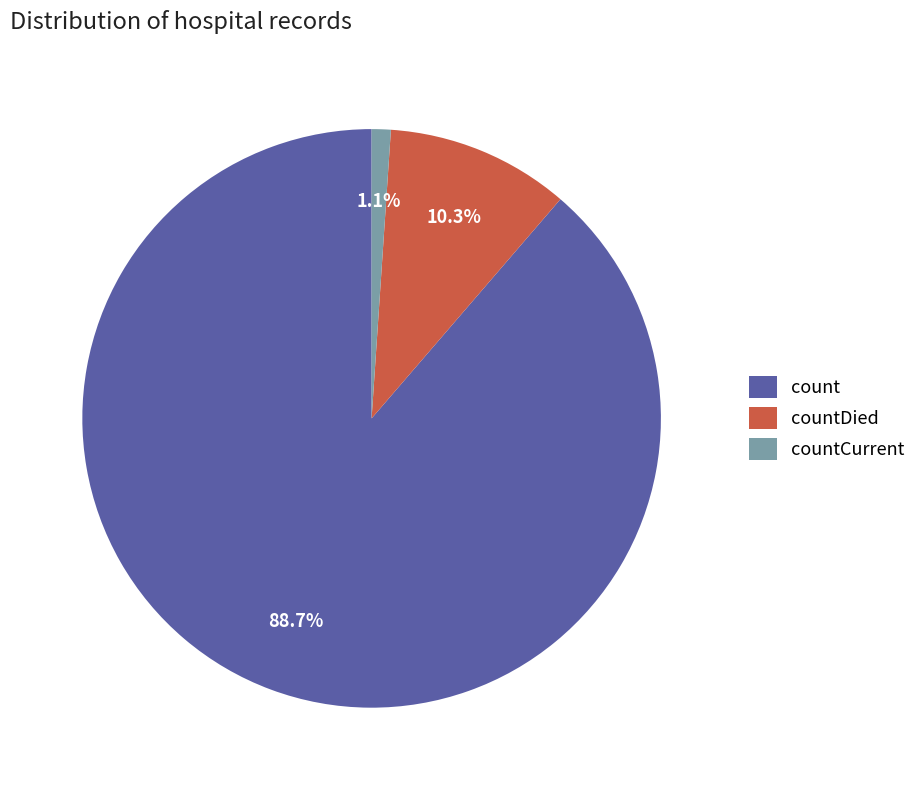

Count the number of slices in the pie.

3